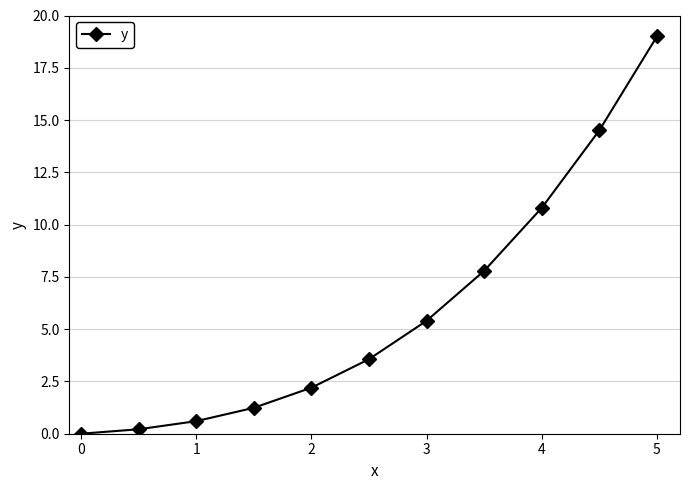

What is the greatest value displayed?

19.0